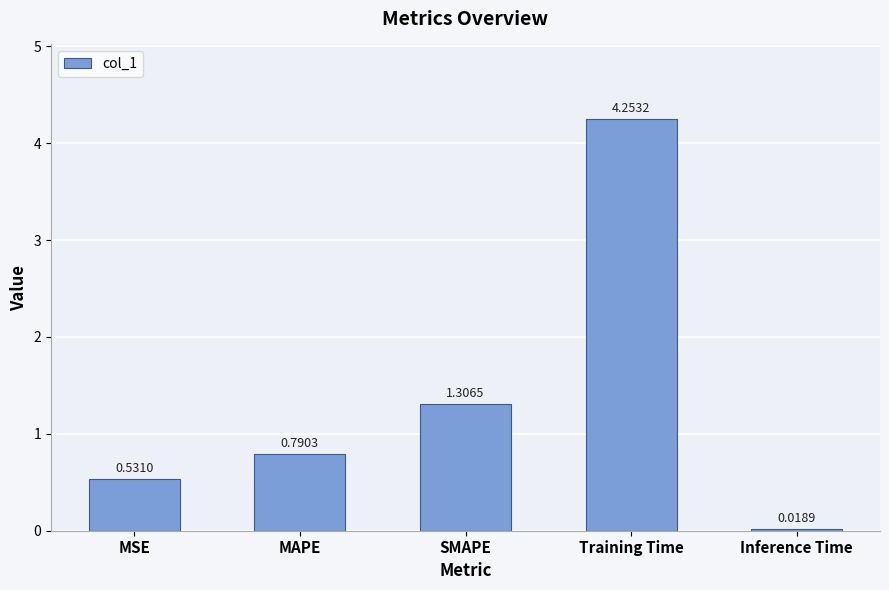

Rank the categories by value from highest to lowest.

Training Time, SMAPE, MAPE, MSE, Inference Time